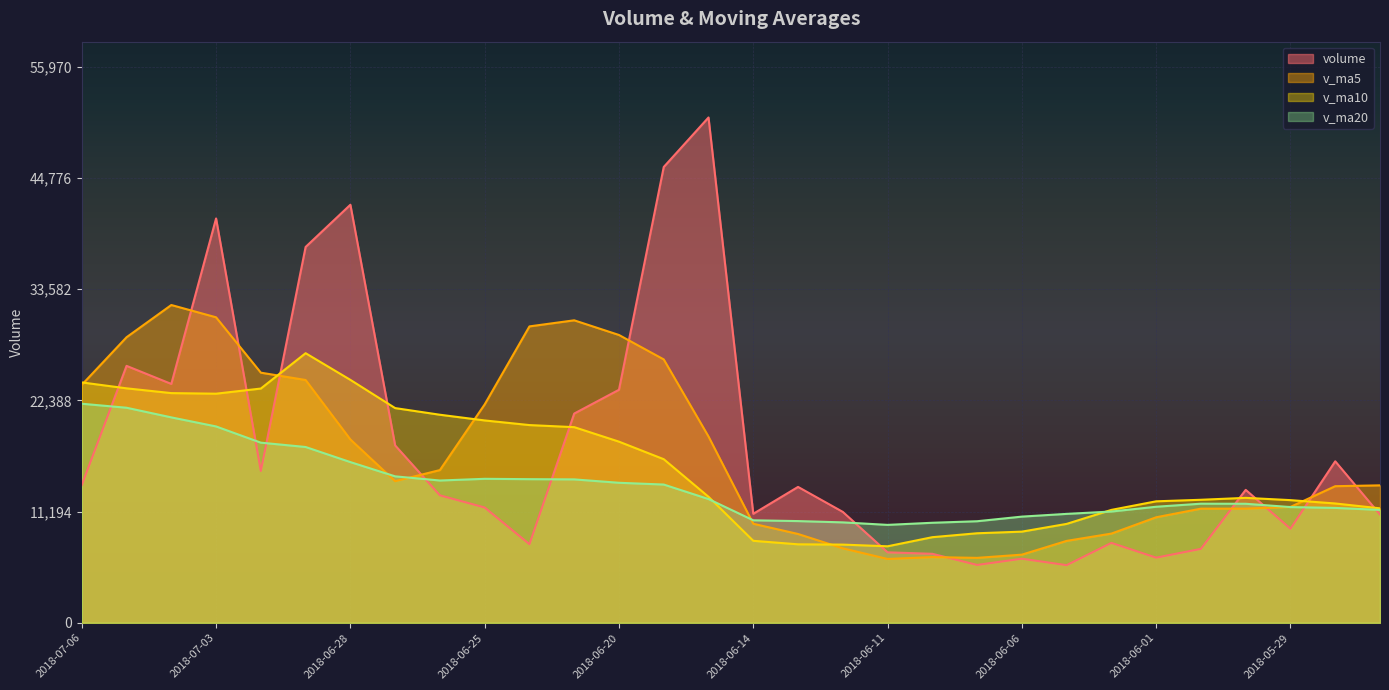

Where does the v_ma10 series first go above 12688?

2018-07-06